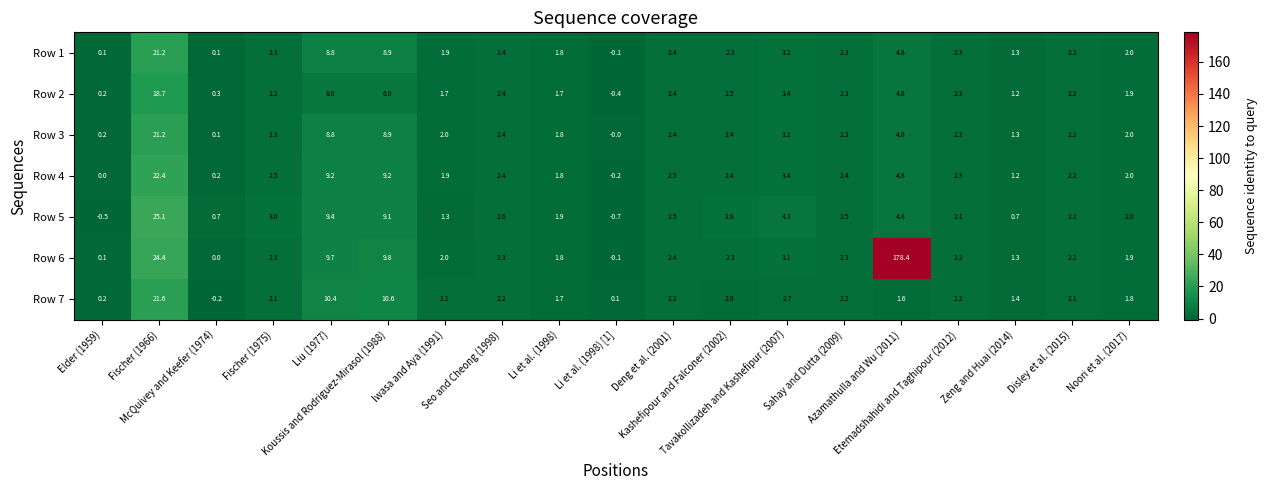

Which series has the largest total across all categories?

Row 6